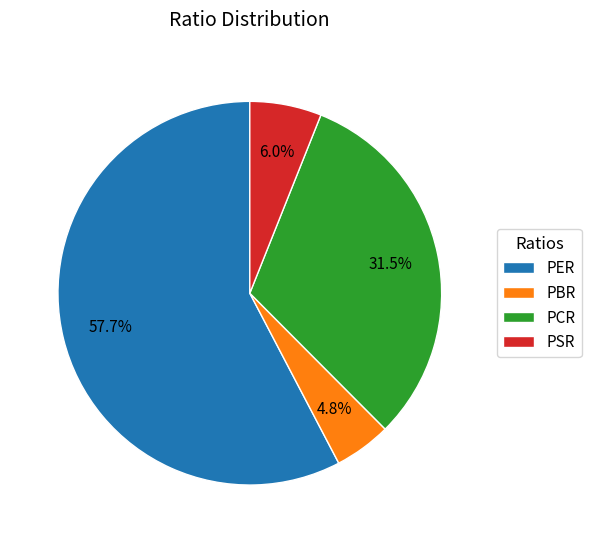

How many segments does this pie chart have?

4